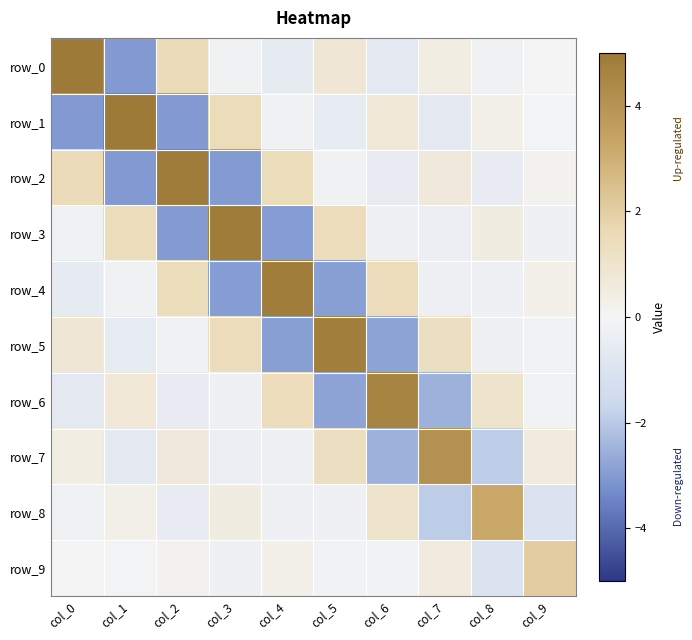

What is the maximum value shown in the chart?

5.0